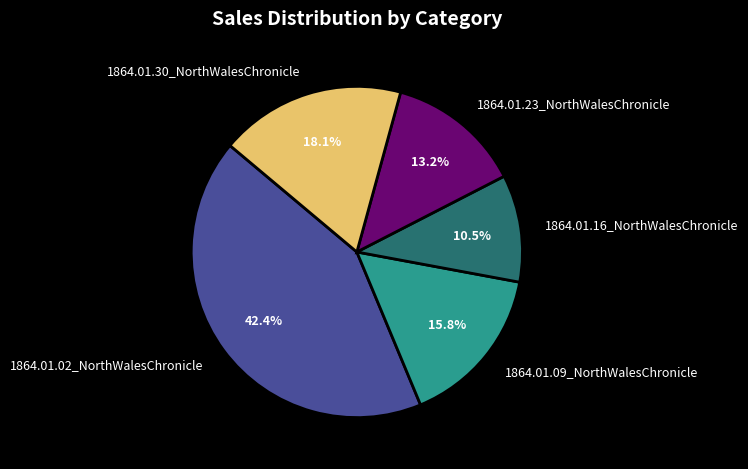

Rank the categories by value from highest to lowest.

1864.01.02_NorthWalesChronicle, 1864.01.30_NorthWalesChronicle, 1864.01.09_NorthWalesChronicle, 1864.01.23_NorthWalesChronicle, 1864.01.16_NorthWalesChronicle